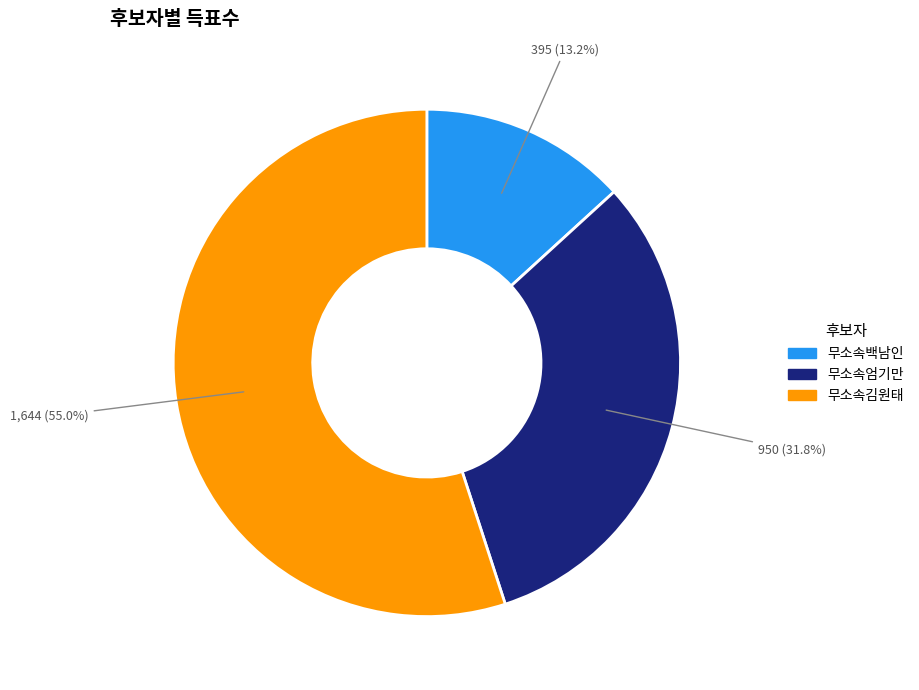

Which category accounts for the majority?

무소속김원태